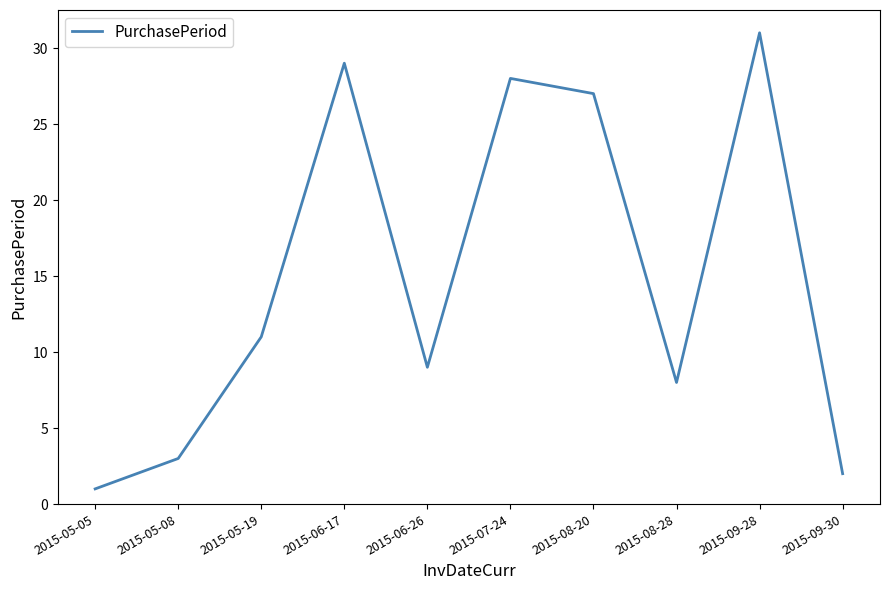

At which category does the data reach its first local valley?

2015-06-26